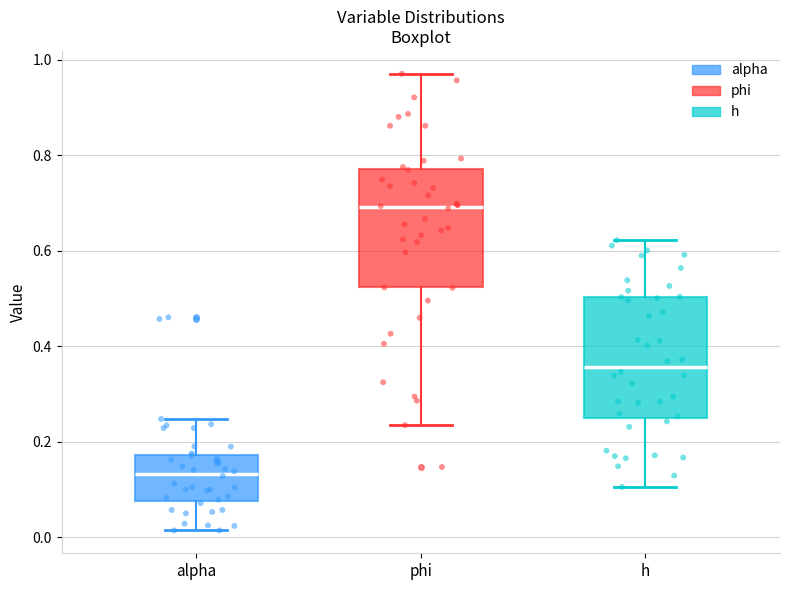

Which box has the highest median line?

phi